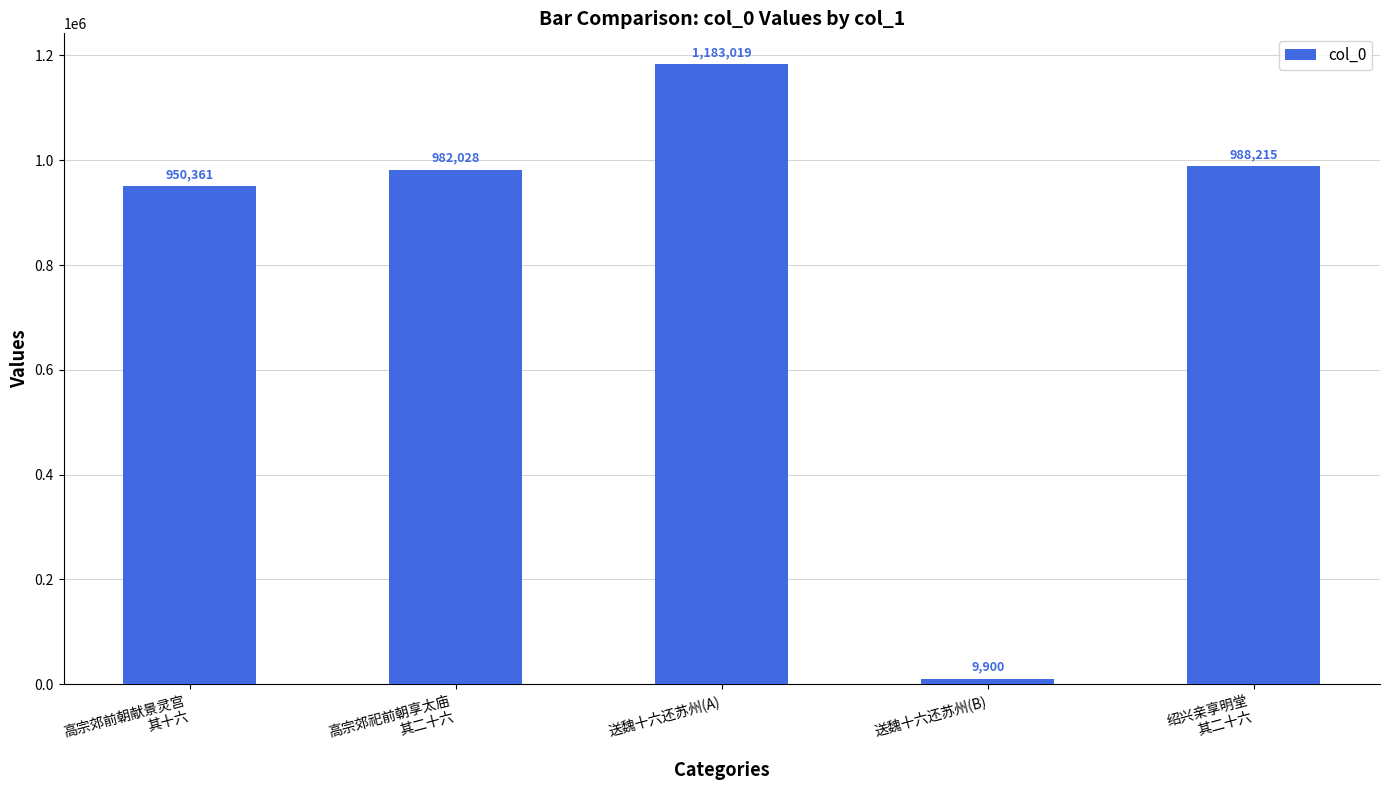

Reading left to right, extract all data points from this chart.

高宗郊前朝献景灵宫
其十六=950361	高宗郊祀前朝享太庙
其二十六=982028	送魏十六还苏州(A)=1183019	送魏十六还苏州(B)=9900	绍兴亲享明堂
其二十六=988215